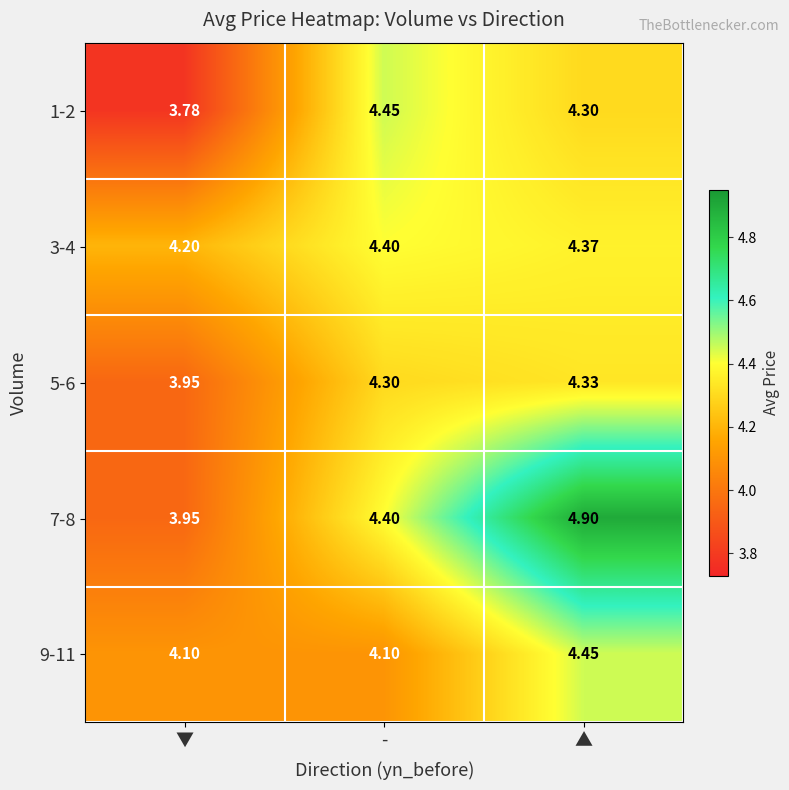

Rank the categories by 1-2 value from highest to lowest.

-, ▲, ▼